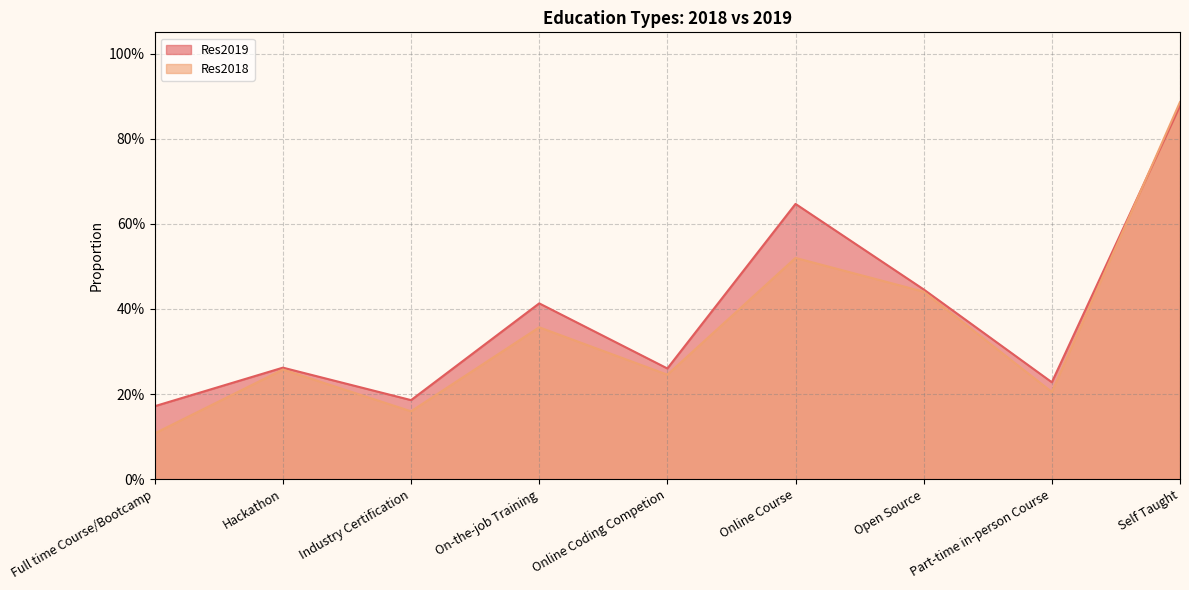

What is the label of the 8th point from the left?

Part-time in-person Course